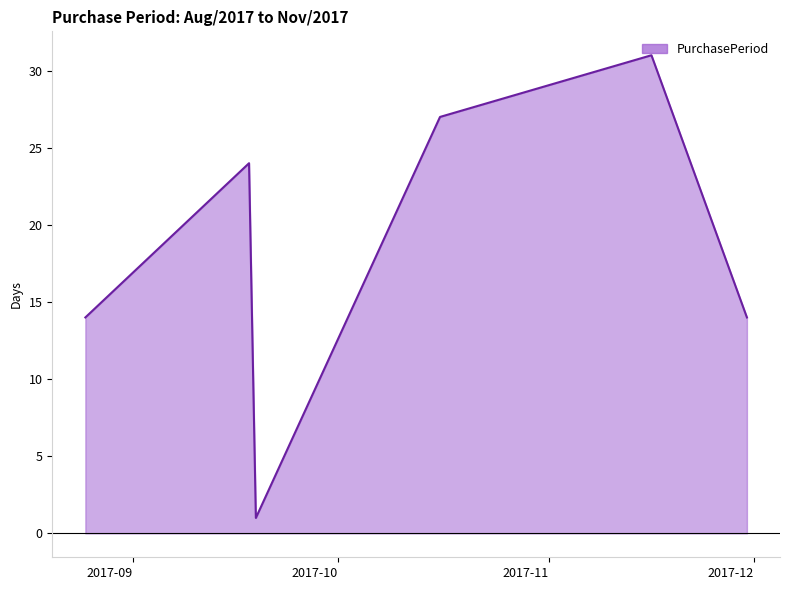

Reading left to right, what are all the values shown in this chart?

14	24	1	27	31	14